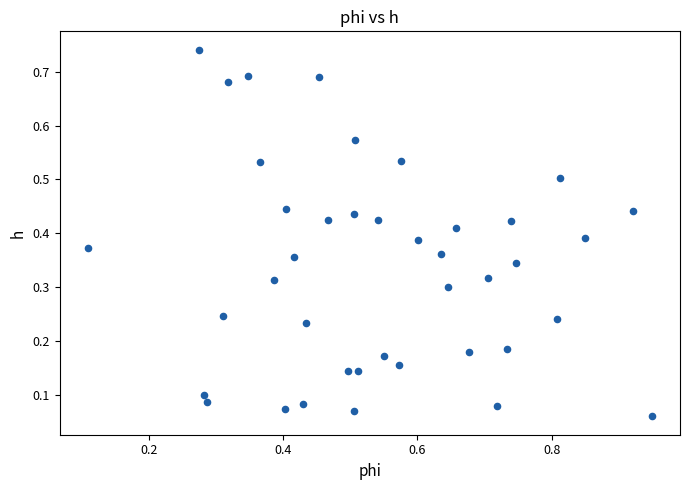

What is the range of X values (max minus min)?

0.8